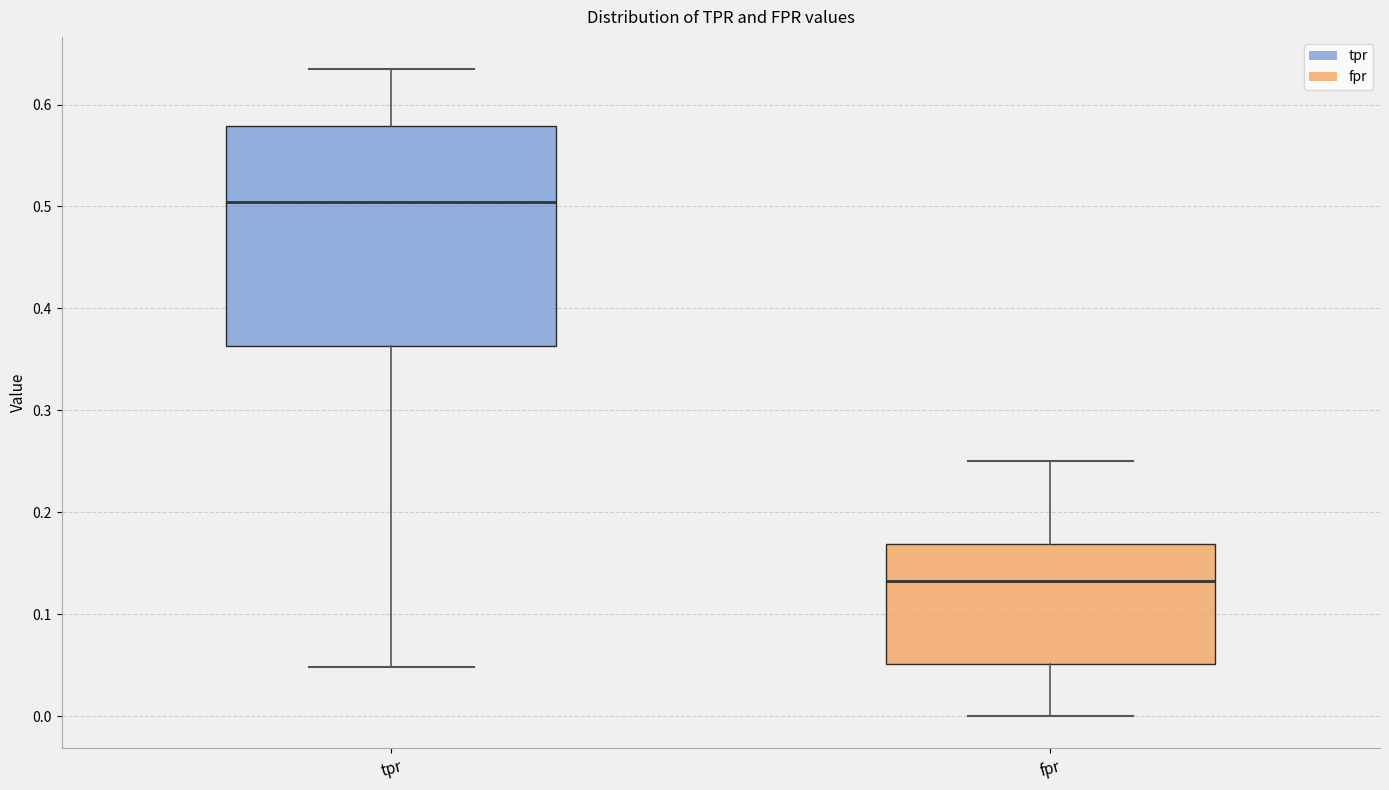

Reading left to right, read every box against the y-axis: the position of its median line, the range the box covers, and the ends of its whiskers. The values are not printed on the chart, so give them approximately, as read against the axis.

tpr: median 0.50, box 0.36 to 0.58, whiskers 0.05 to 0.63
fpr: median 0.13, box 0.05 to 0.17, whiskers 0.00 to 0.25